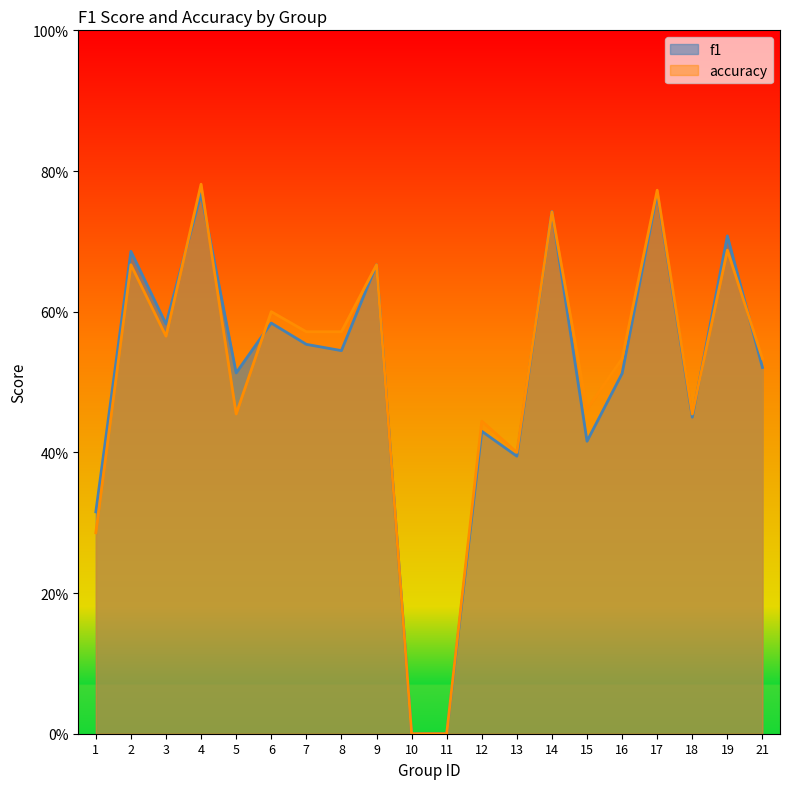

Reading right to left, list all the values displayed in this chart.

f1: 0.5	0.7	0.5	0.8	0.5	0.4	0.7	0.4	0.4	0.0	0.0	0.7	0.5	0.6	0.6	0.5	0.8	0.6	0.7	0.3
accuracy: 0.5	0.7	0.5	0.8	0.5	0.5	0.7	0.4	0.4	0.0	0.0	0.7	0.6	0.6	0.6	0.5	0.8	0.6	0.7	0.3